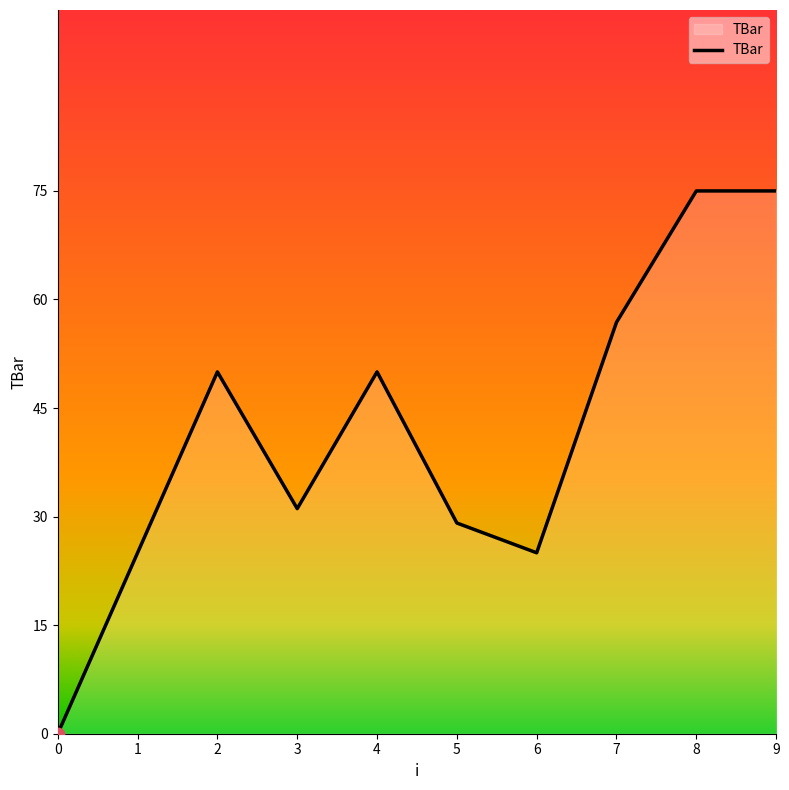

What is the change in value from 3 to 9?

+43.9